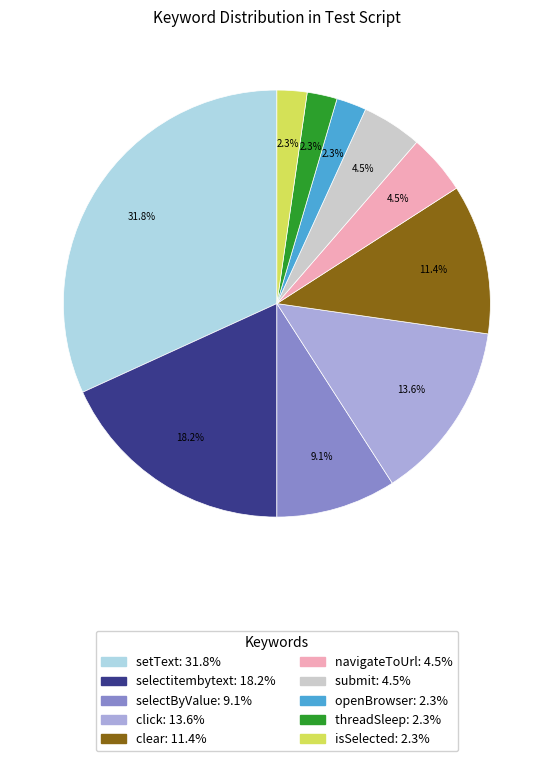

What percentage is the openBrowser slice, to the nearest percent?

2%